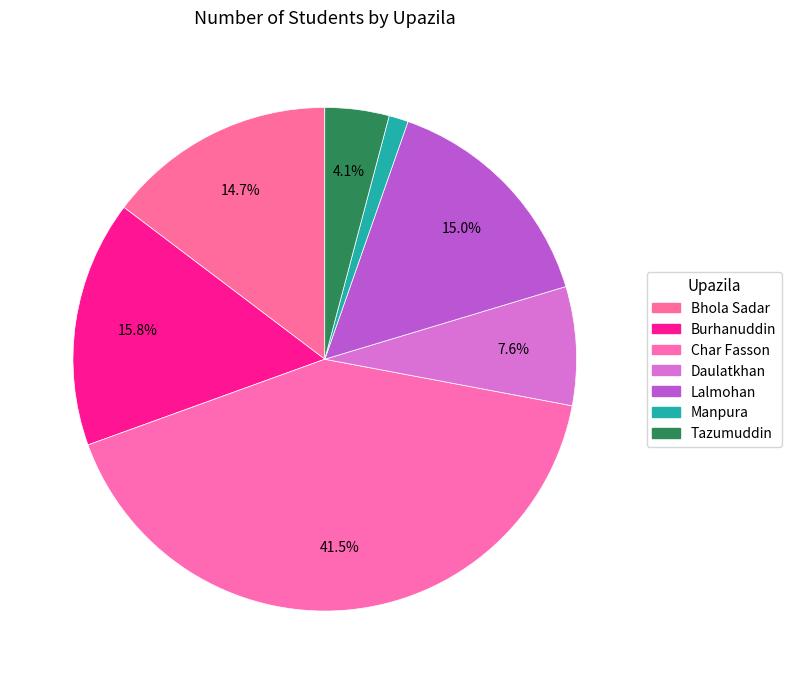

Count the number of slices in the pie.

7